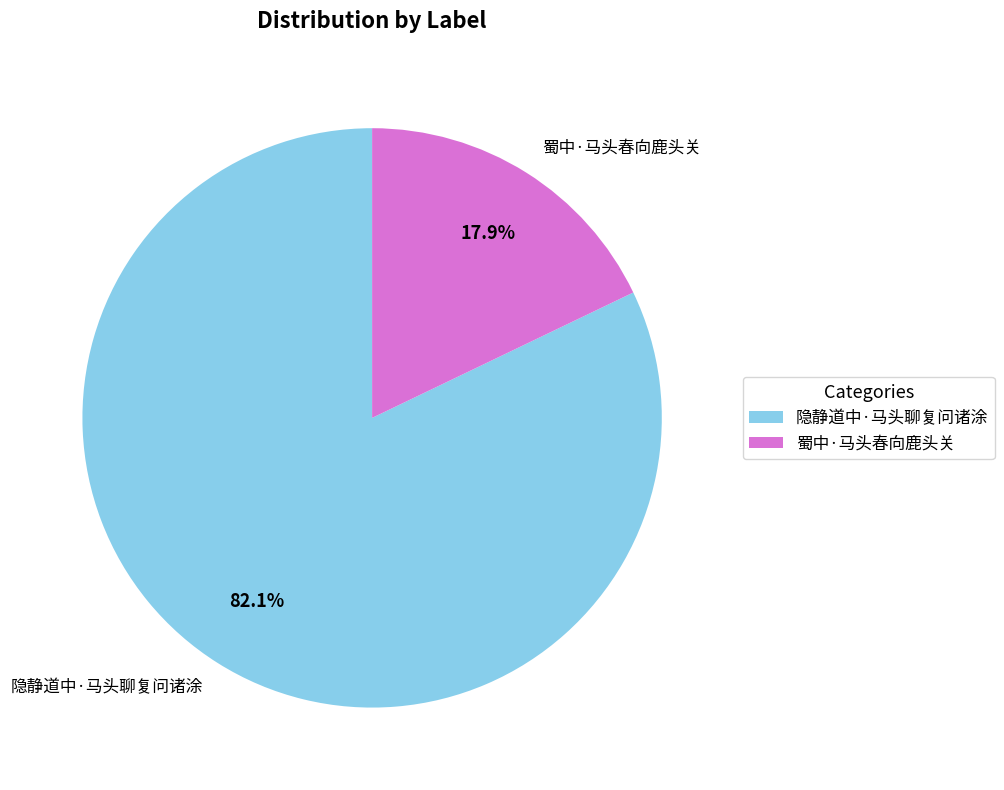

To the nearest percent, what is the combined percentage of 隐静道中·马头聊复问诸涂 and 蜀中·马头春向鹿头关?

100%